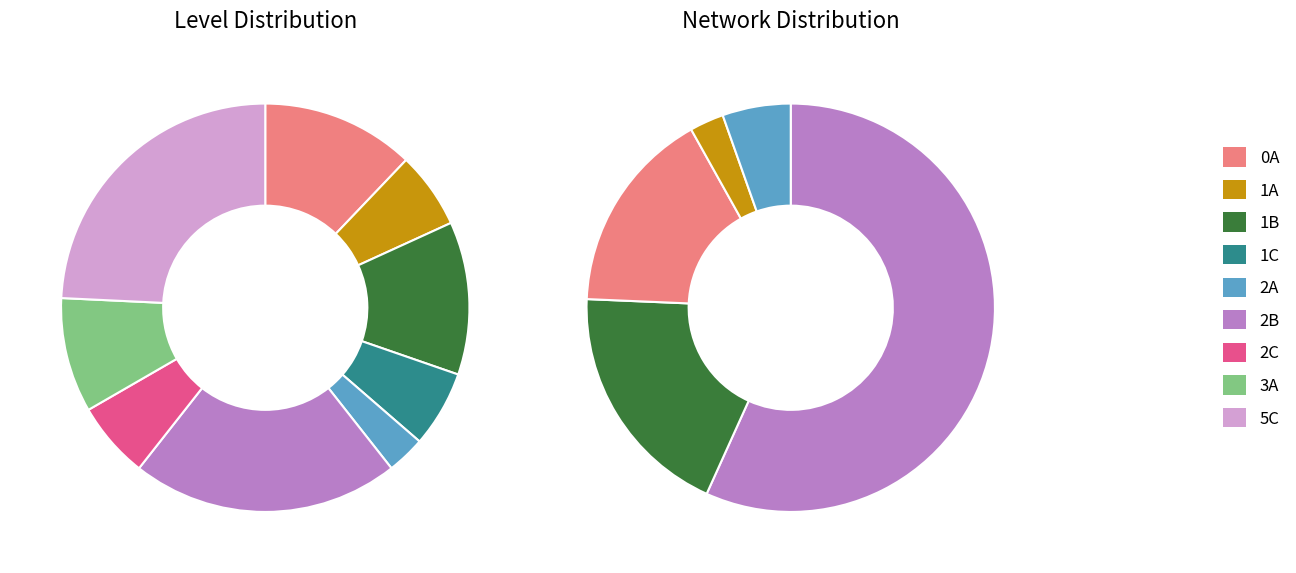

True or false: 1B accounts for 12% of the total.

True